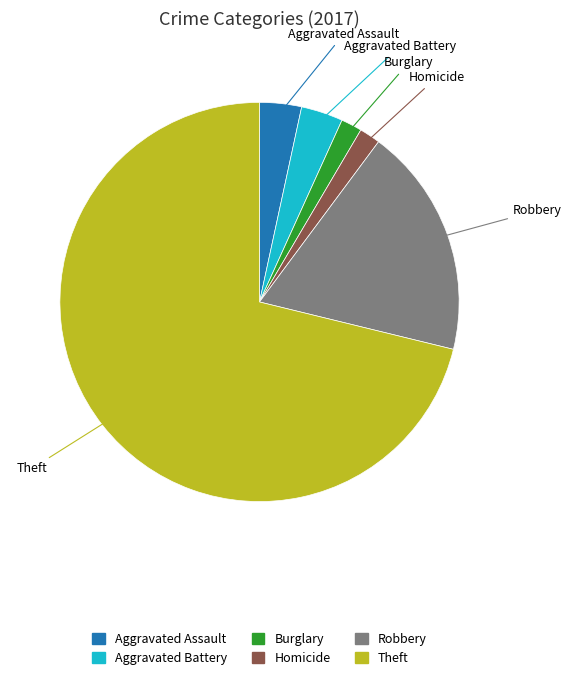

Count the number of slices in the pie.

6